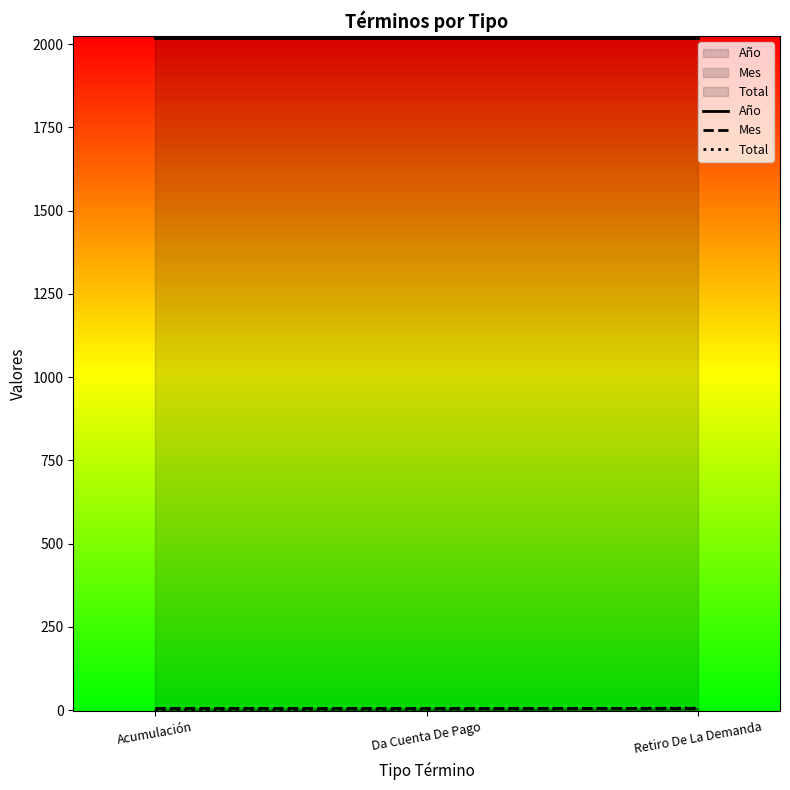

At which label does Total first exceed 2?

Retiro De La Demanda